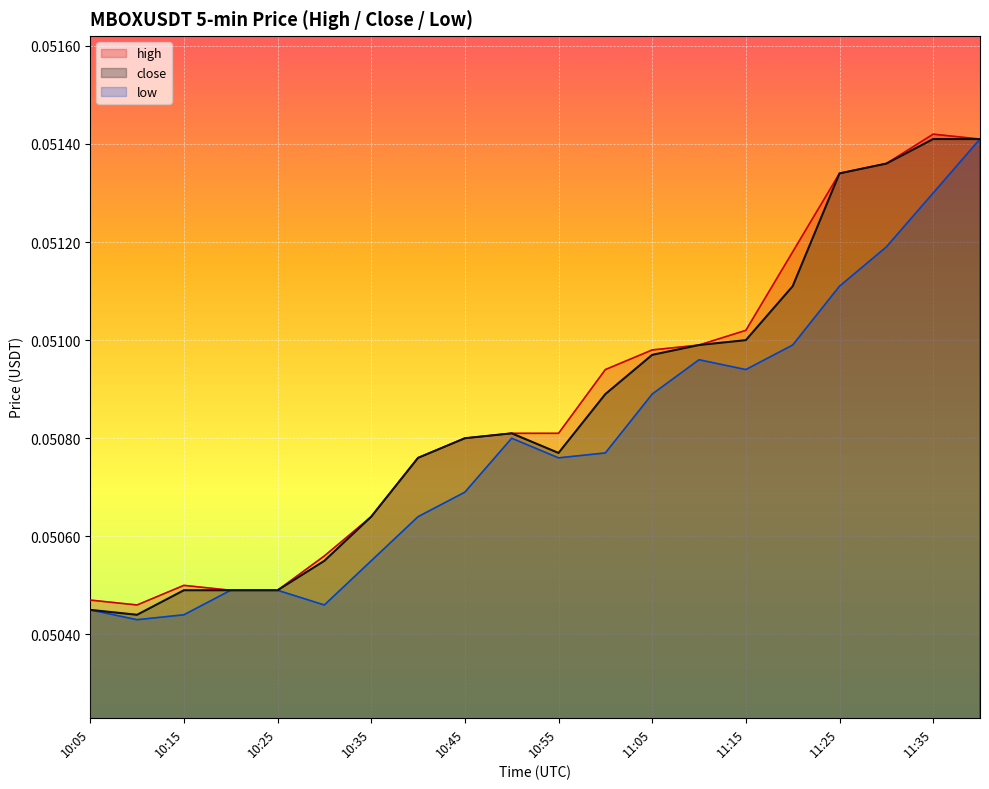

What is the value of the high point at the 3rd from the left?

0.1